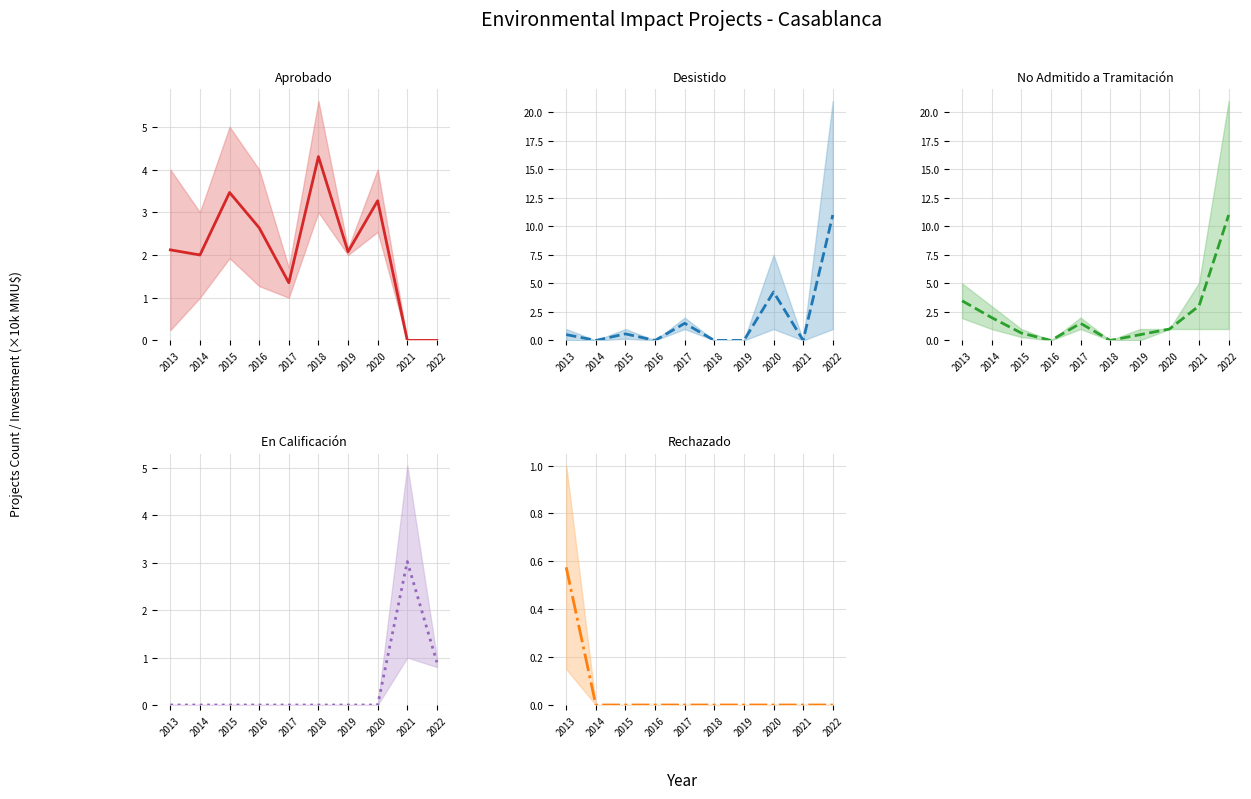

Which series has the widest spread of values?

Desistido (center)